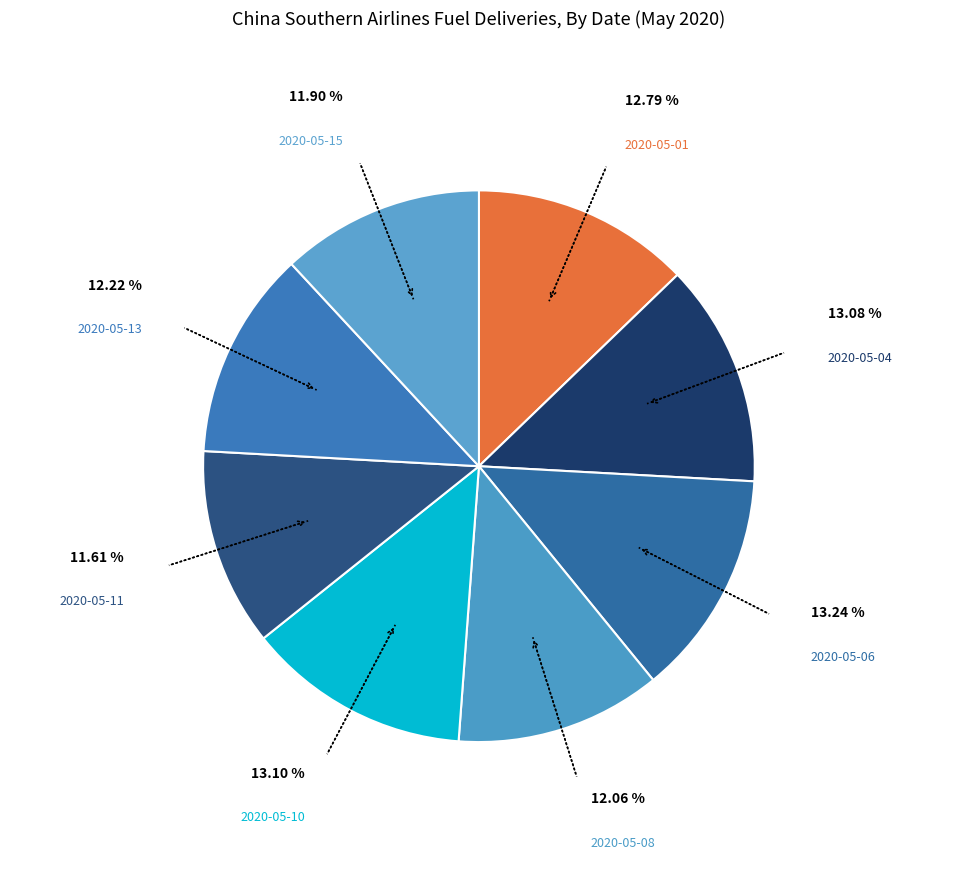

Which has a higher value, 2020-05-08 or 2020-05-04?

2020-05-04